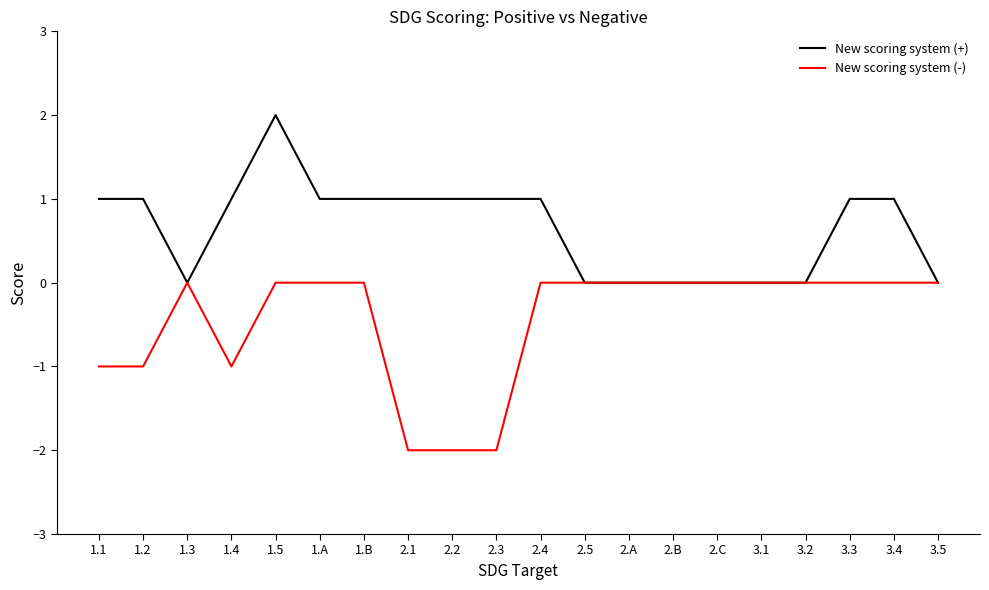

What is the maximum value for New scoring system (+)?

2